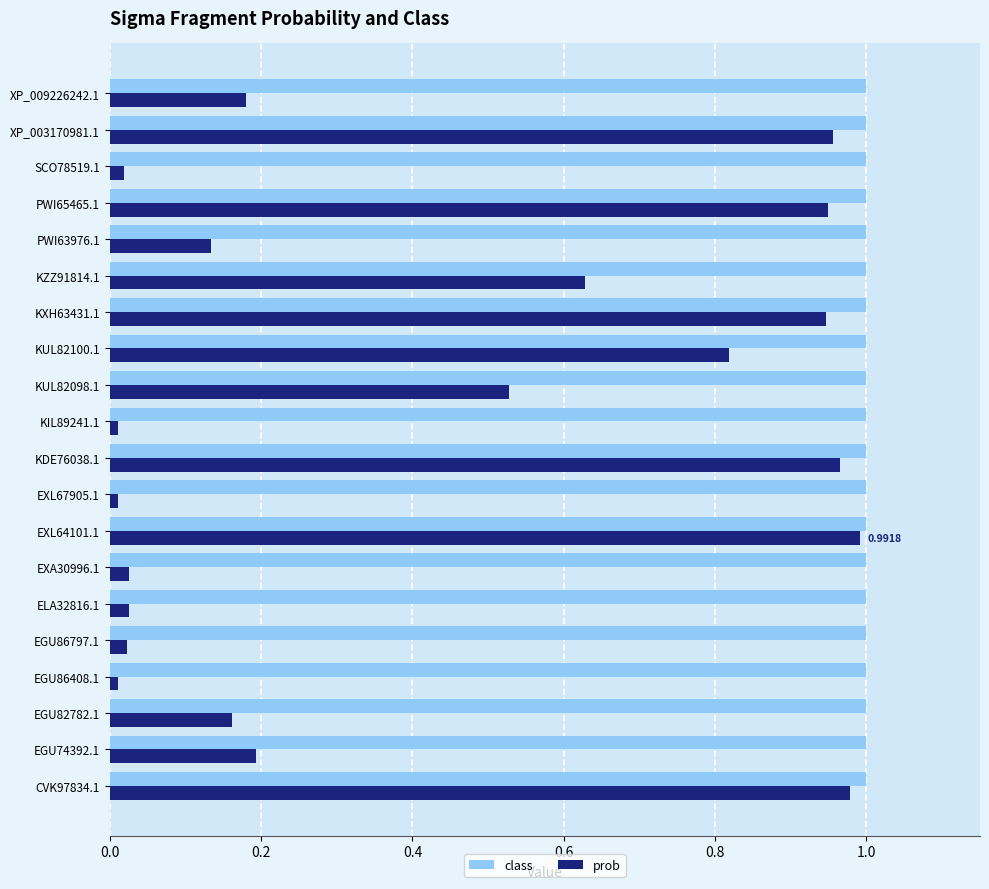

Which series has the largest total across all categories?

class